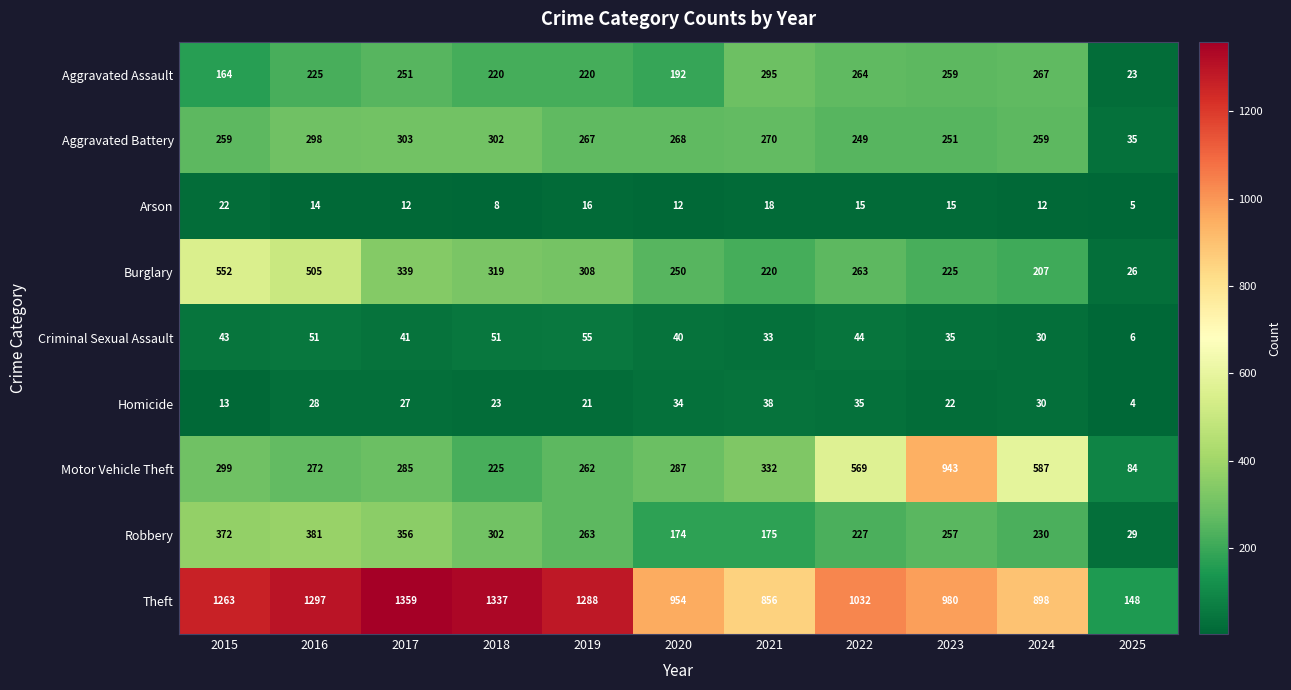

At which category is the sum across all series the highest?

2016